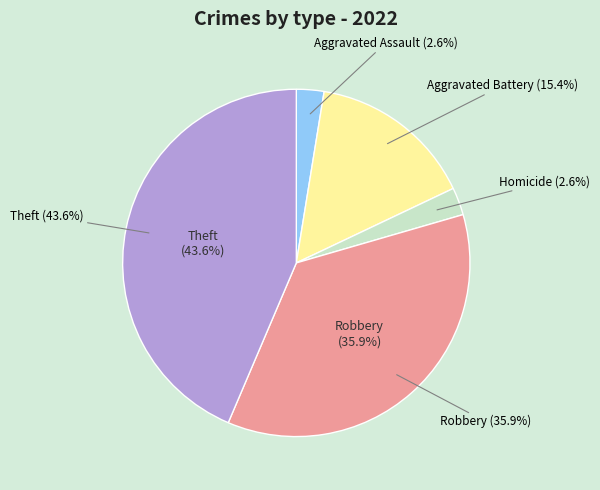

Do Aggravated Assault and Aggravated Battery together represent more than half of the pie?

No